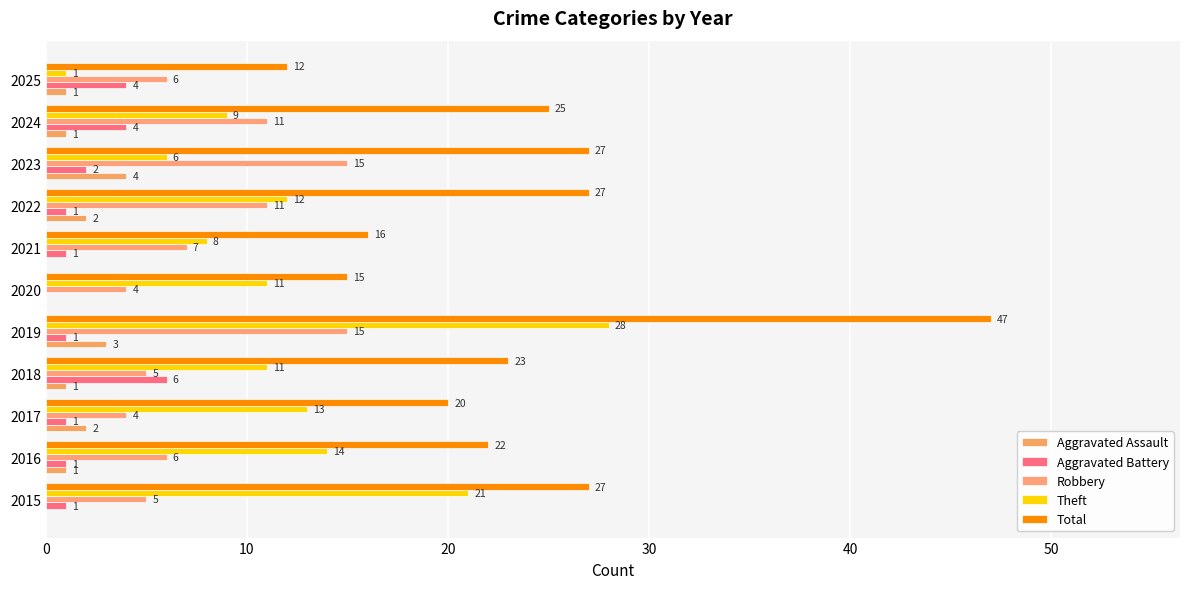

Count the number of categories in the chart.

11